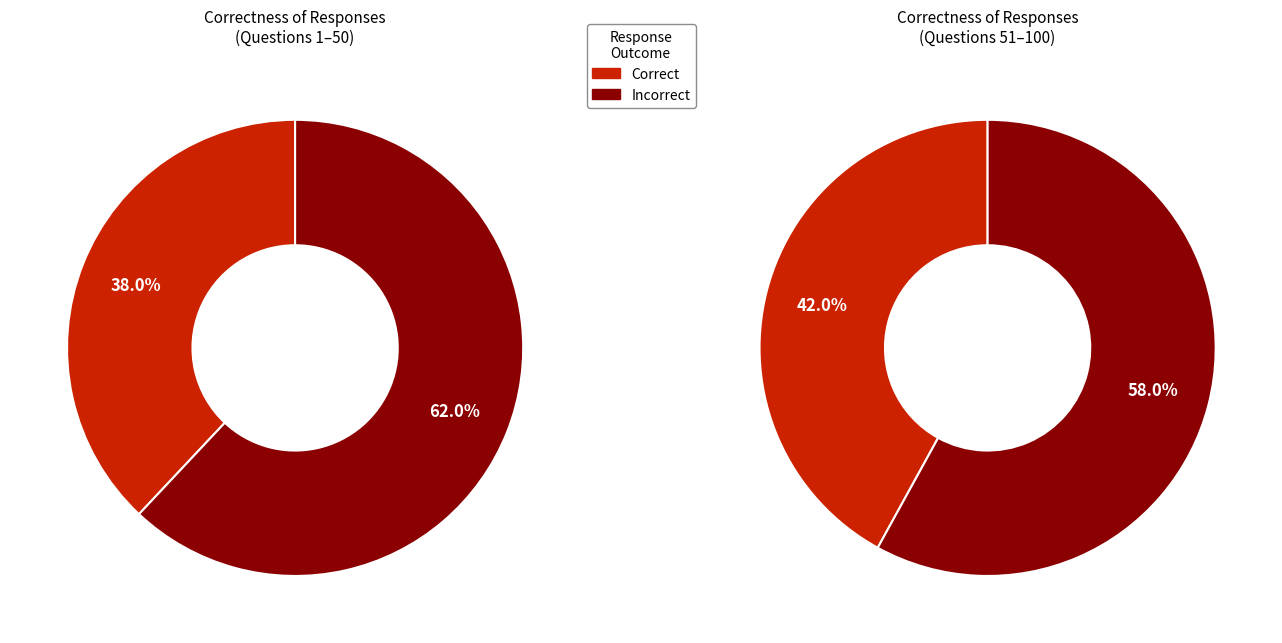

To the nearest percent, what is the difference between the Incorrect (False) and Correct (True) slice percentages?

20%